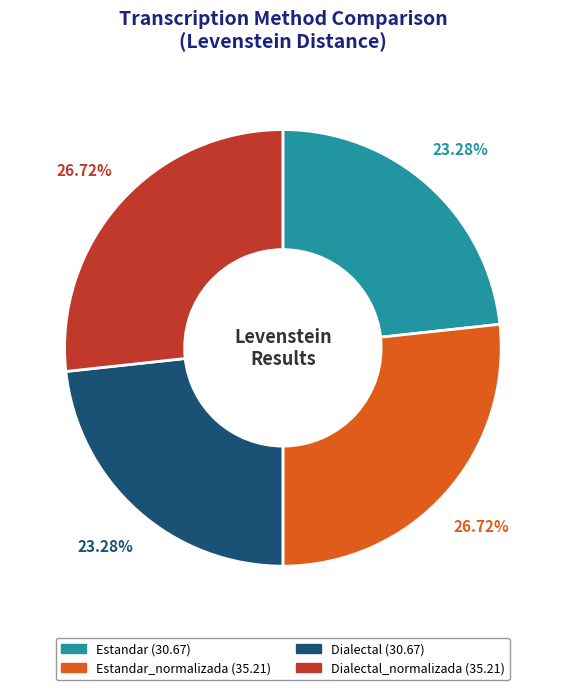

Is there a majority slice in this chart?

No